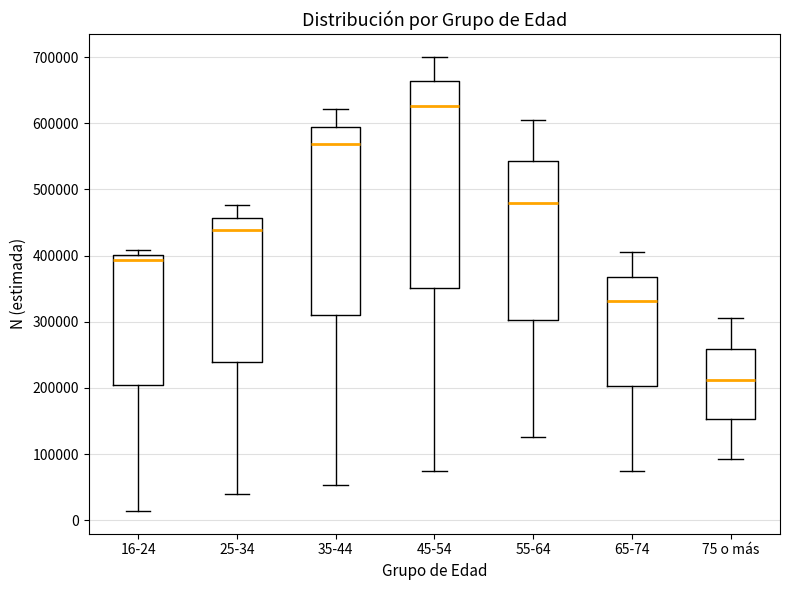

Reading left to right, transcribe this box plot: for each box, give where its median line is, the range the box spans, and where its two whiskers end, as read against the y-axis. The values are not printed on the chart, so give them approximately, as read against the axis.

16-24: median 390000, box 200000 to 400000, whiskers 10000 to 410000
25-34: median 440000, box 240000 to 460000, whiskers 40000 to 480000
35-44: median 570000, box 310000 to 590000, whiskers 50000 to 620000
45-54: median 630000, box 350000 to 660000, whiskers 70000 to 700000
55-64: median 480000, box 300000 to 540000, whiskers 130000 to 610000
65-74: median 330000, box 200000 to 370000, whiskers 70000 to 400000
75 o más: median 210000, box 150000 to 260000, whiskers 90000 to 310000